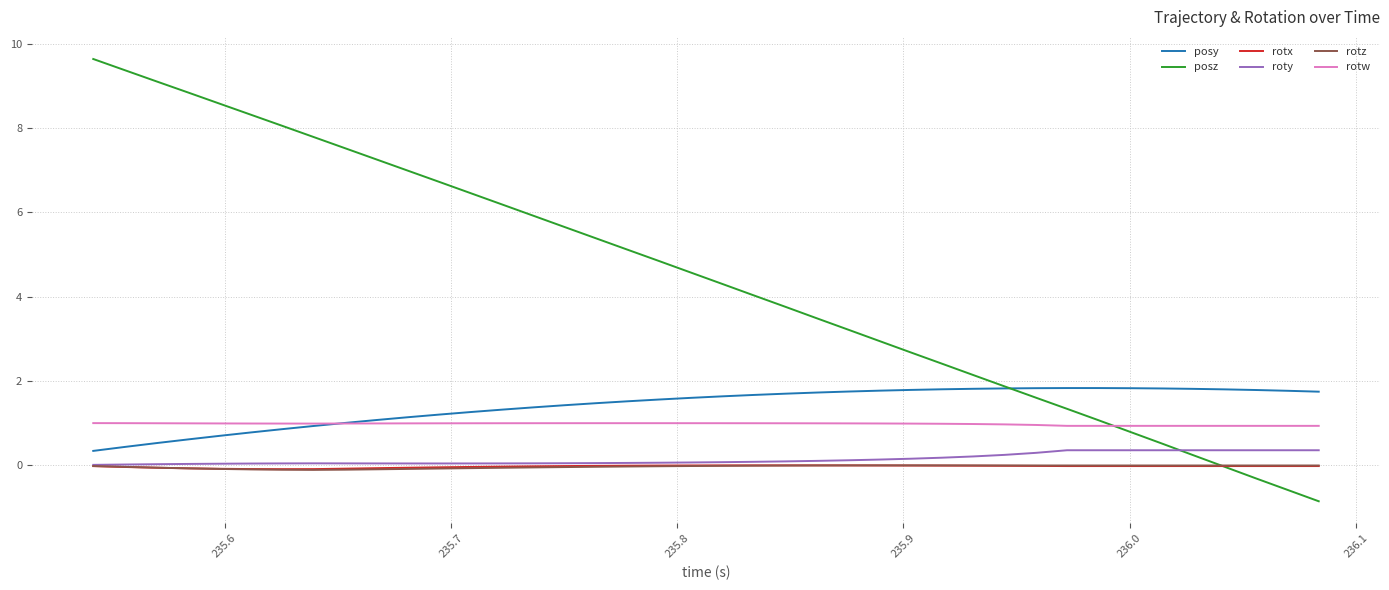

Which series has the largest total across all categories?

posz